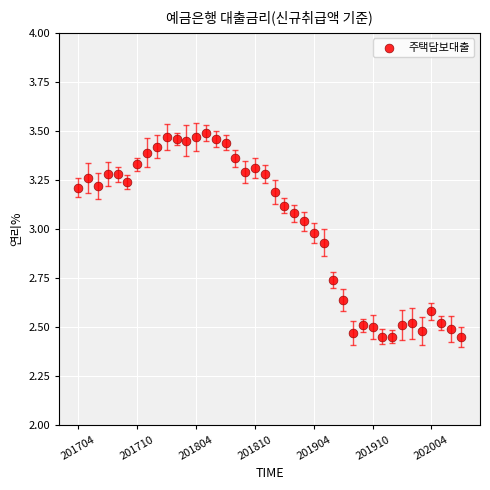

What is the range of Y values (max minus min)?

1.0